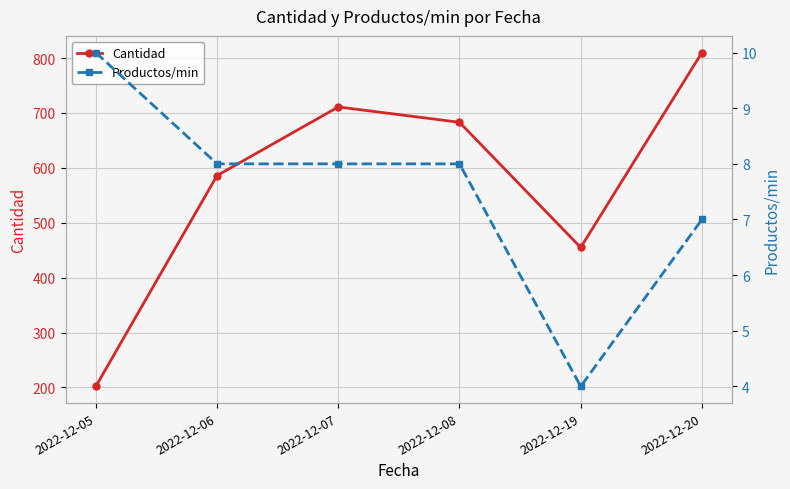

Count the number of data series in this chart.

2